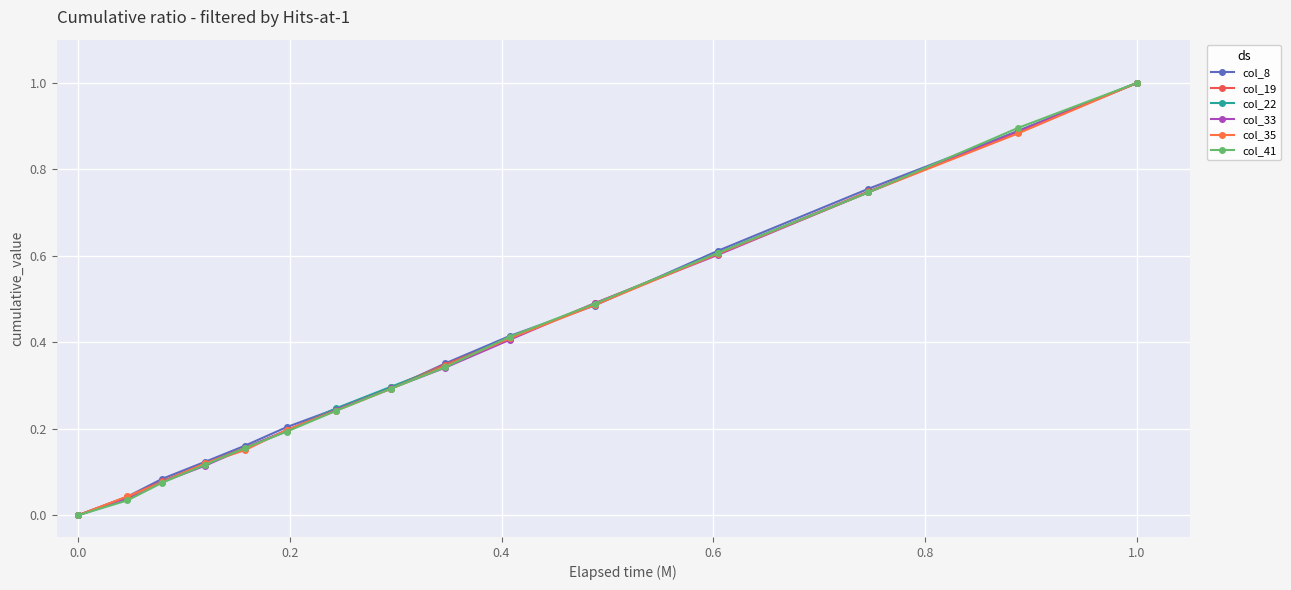

What is the value of the col_8 point at the 13th from the left?

0.8